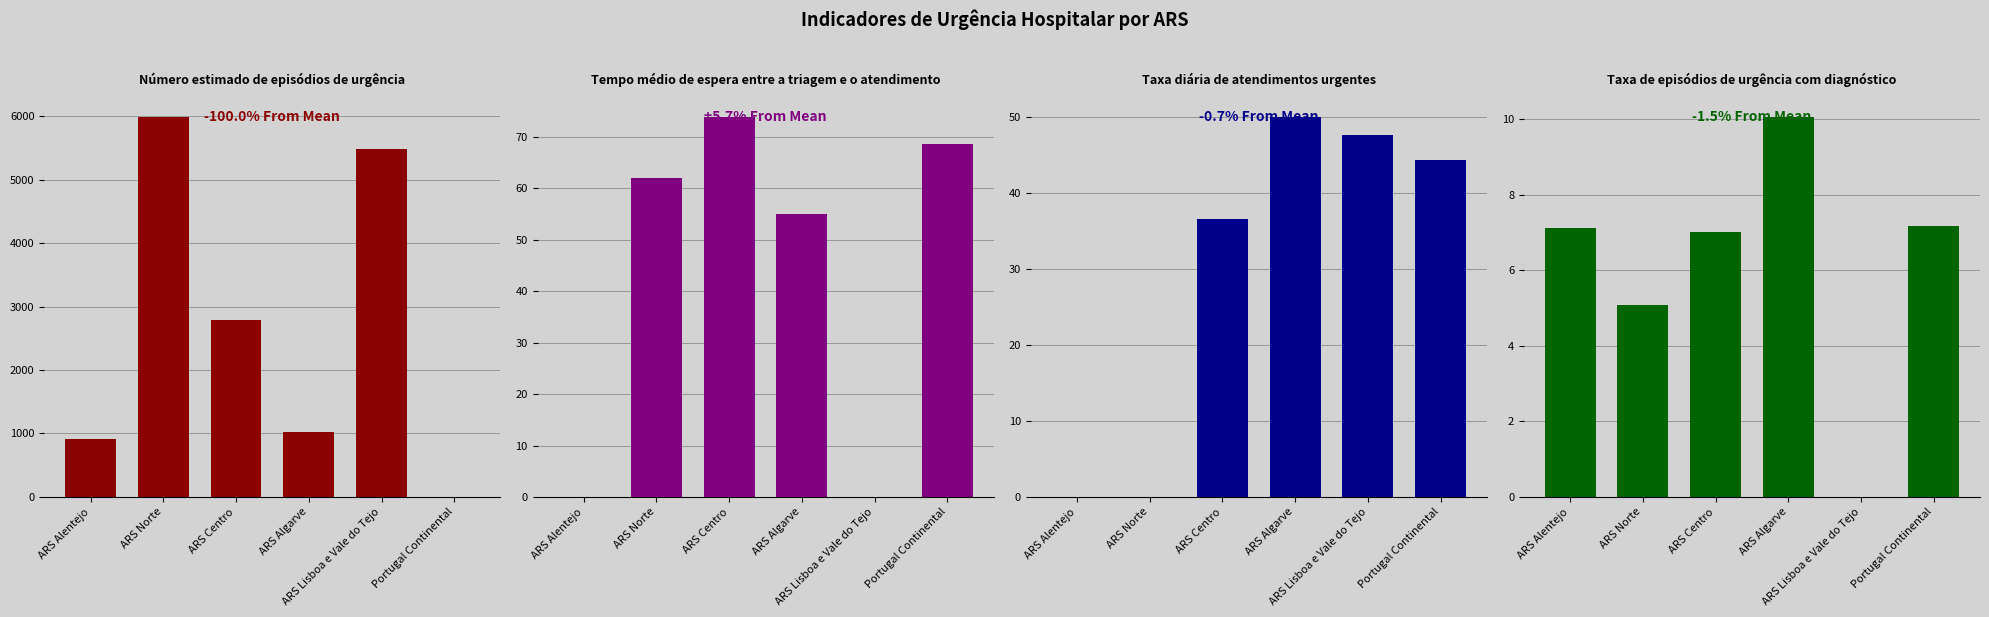

Which series has the largest total across all categories?

Número estimado de episódios de urgência